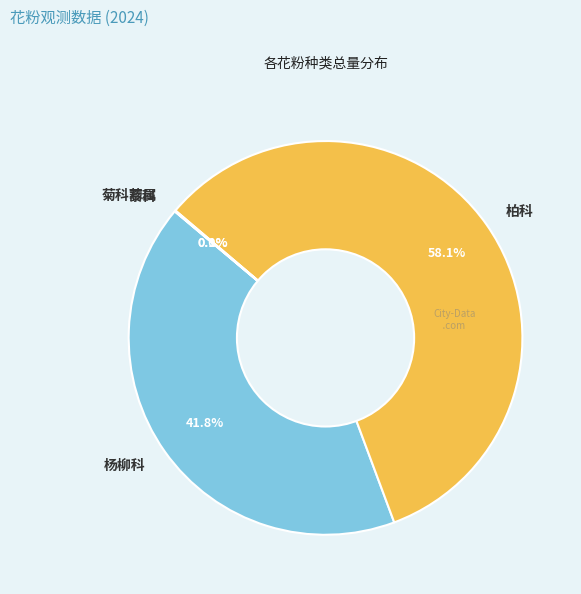

What is the largest slice in the pie chart?

柏科